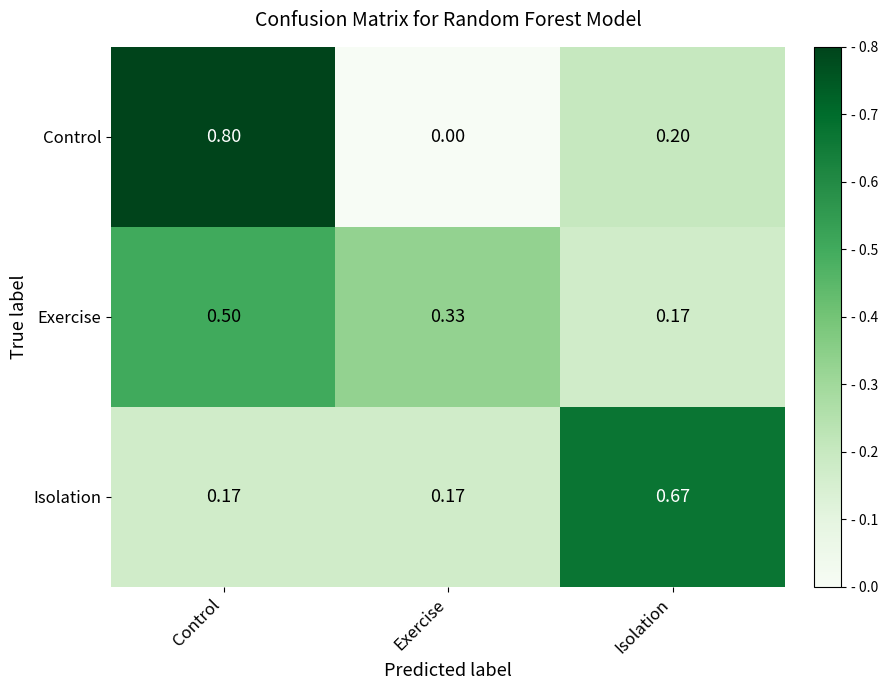

How many categories are shown in the chart?

3